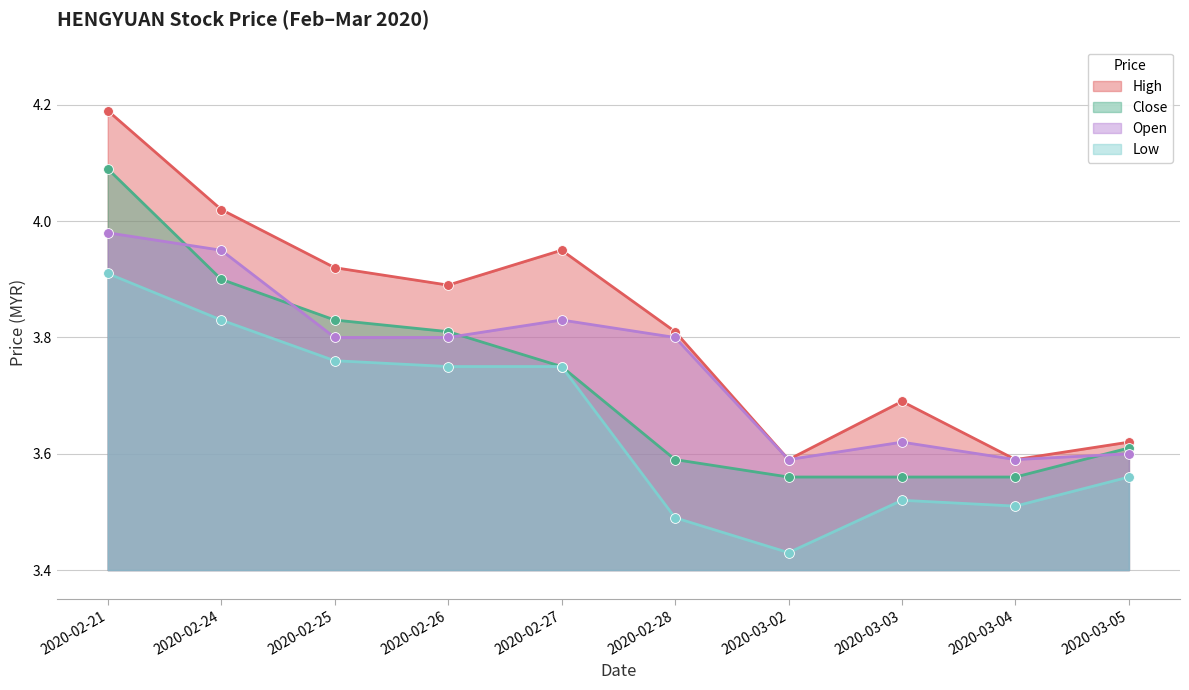

What are all the series names shown in the legend?

High, Close, Open, Low